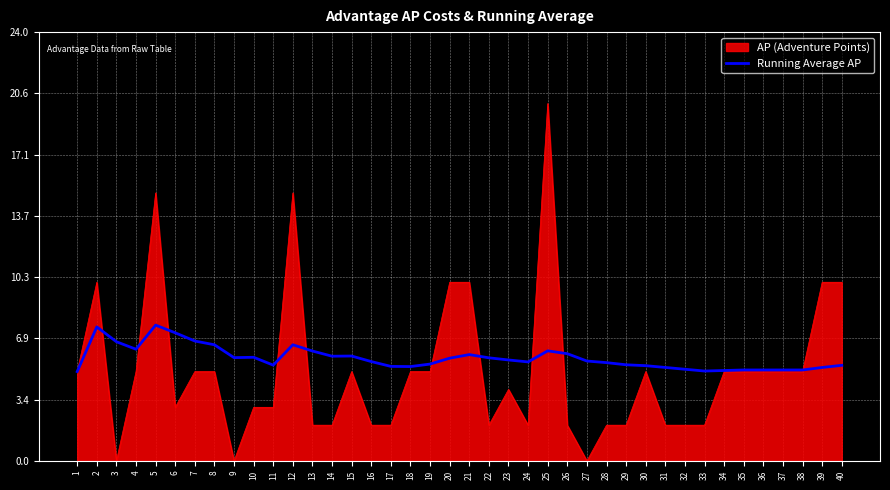

Rank the series at 11 from lowest to highest value.

AP (Adventure Points), Running Average AP